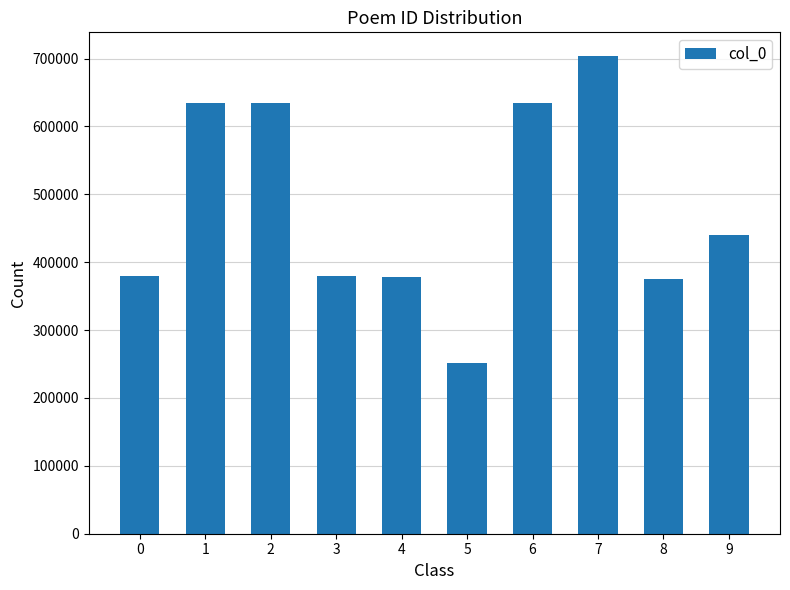

What is the greatest value displayed?

703421